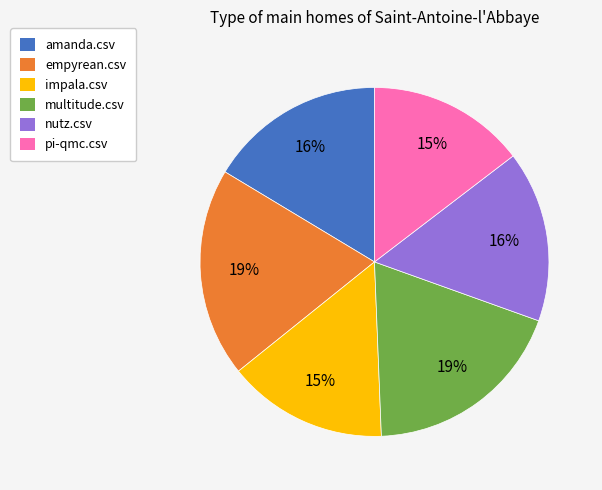

Is there any slice that represents more than half of the pie?

No